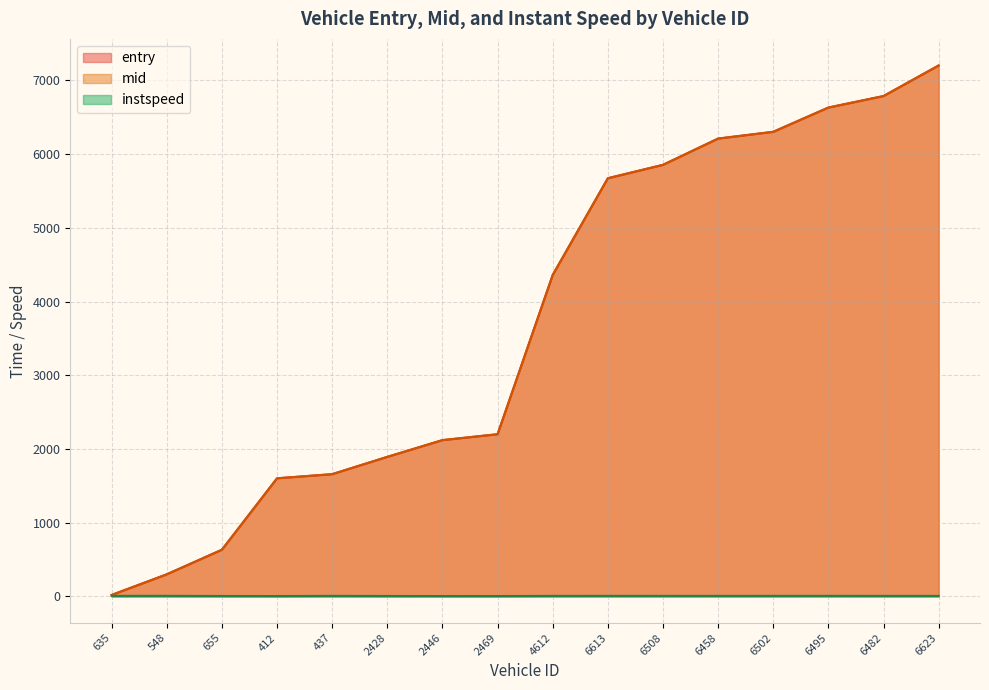

How many data points in entry are less than 4361?

8